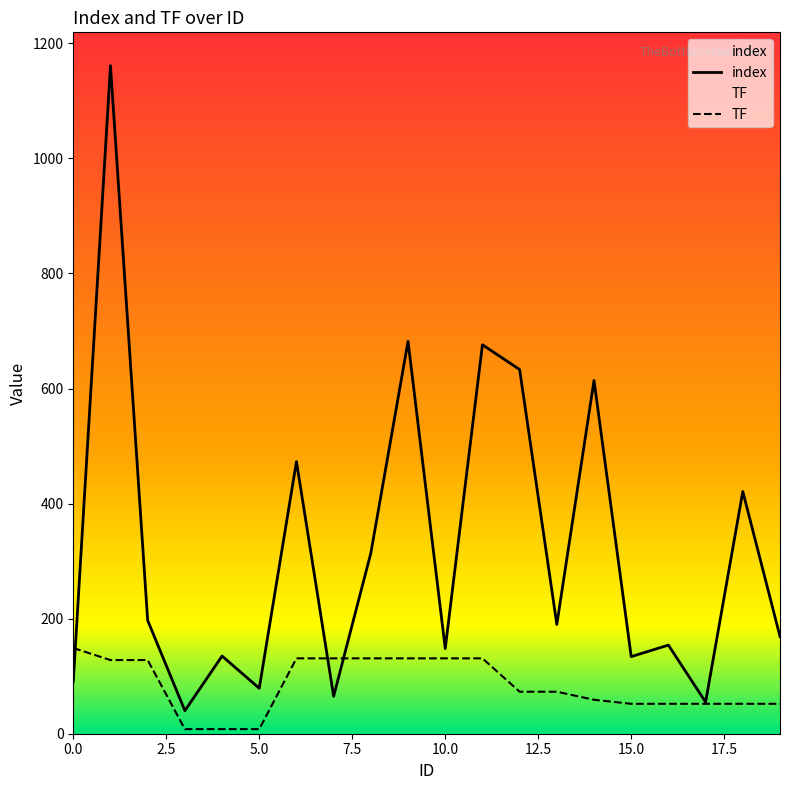

Which series has the widest spread of values?

index